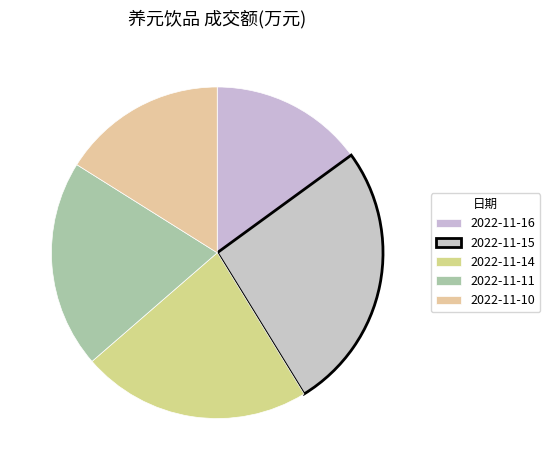

What is the largest slice in the pie chart?

2022-11-15